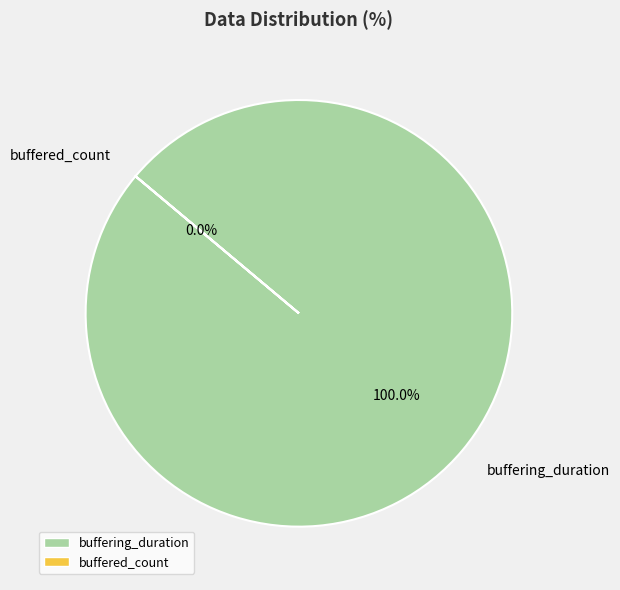

Rank the categories by value from lowest to highest.

buffered_count, buffering_duration